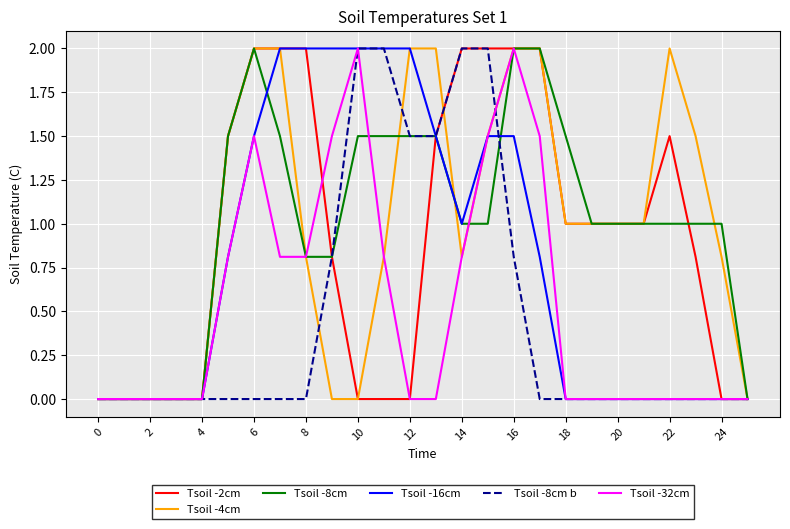

What is the greatest value displayed?

2.0